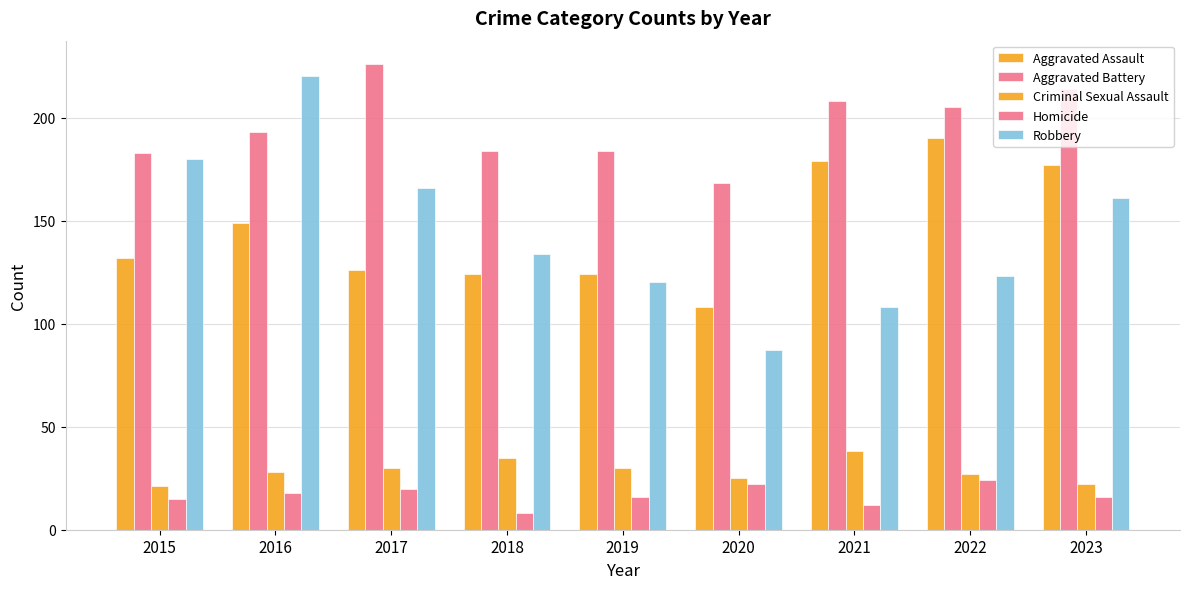

Does the chart contain stacked bars?

No